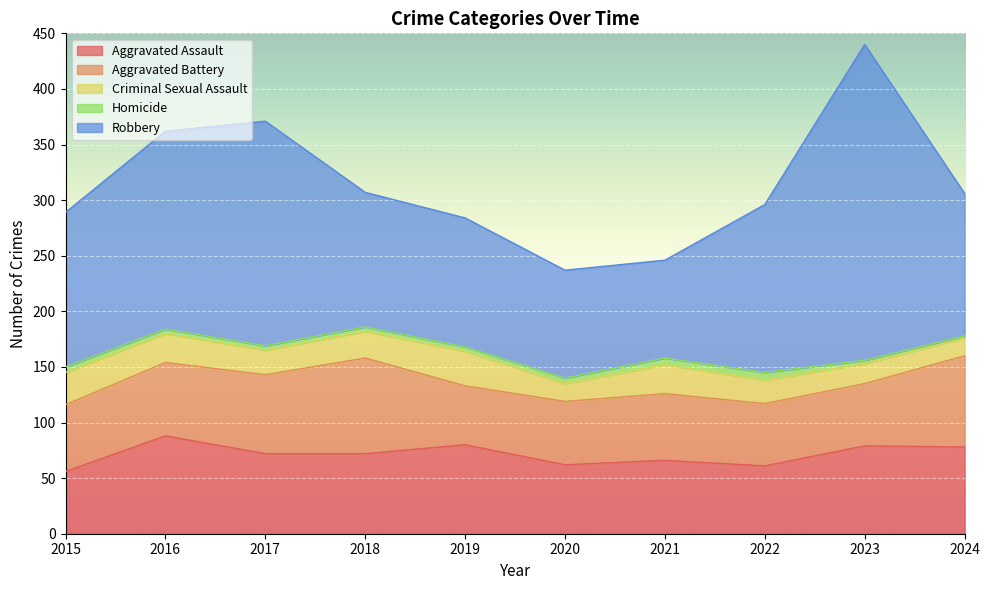

What are all the series names shown in the legend?

Aggravated Assault, Aggravated Battery, Criminal Sexual Assault, Homicide, Robbery